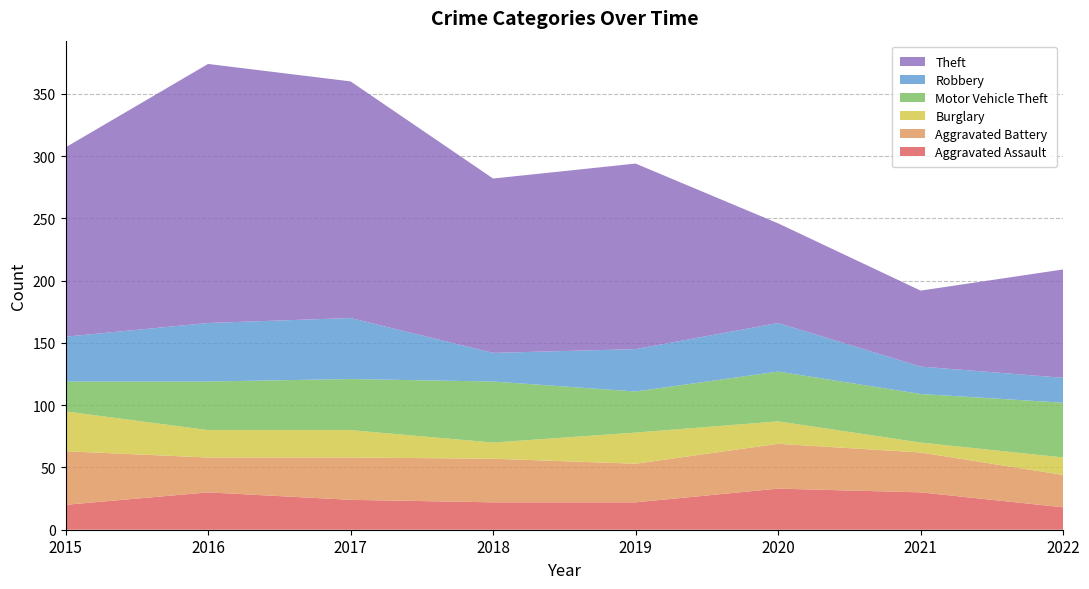

Reading left to right, extract all data points from this chart.

Aggravated Assault: 20	30	24	22	22	33	30	18
Aggravated Battery: 43	28	34	35	31	36	32	26
Burglary: 32	22	22	13	25	18	8	14
Motor Vehicle Theft: 24	39	41	49	33	40	39	44
Robbery: 36	47	49	23	34	39	22	20
Theft: 152	208	190	140	149	80	61	87